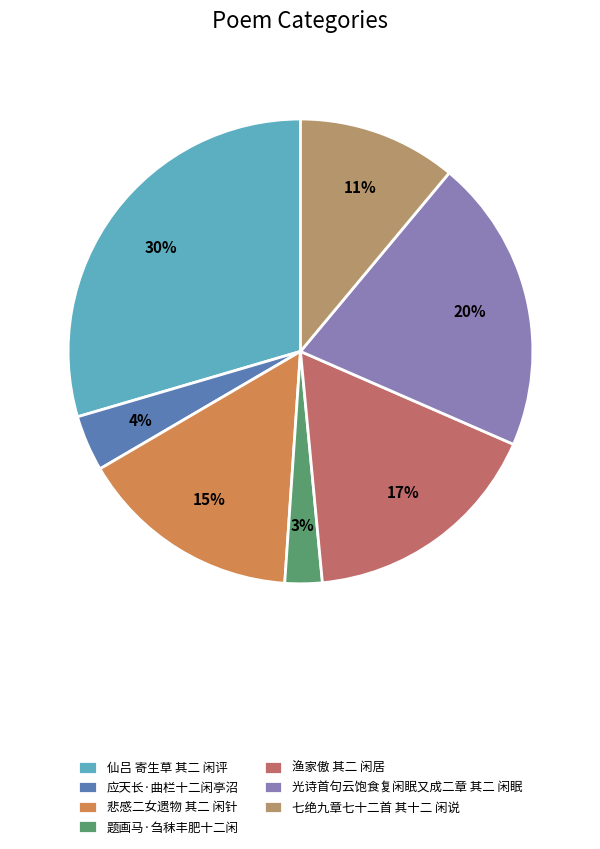

How many segments does this pie chart have?

7